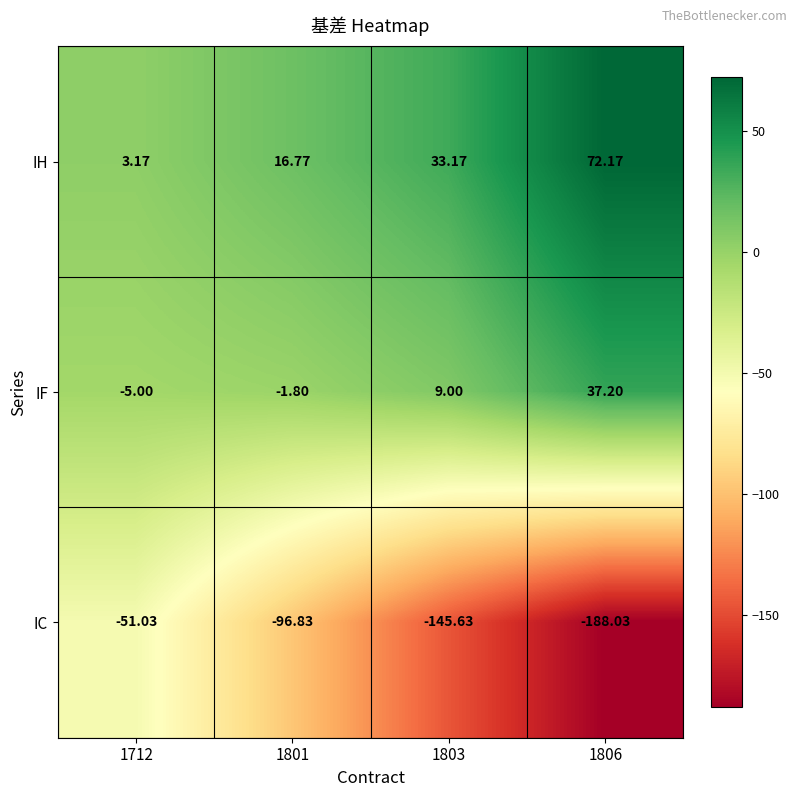

Which label corresponds to the smallest value in the chart?

1806